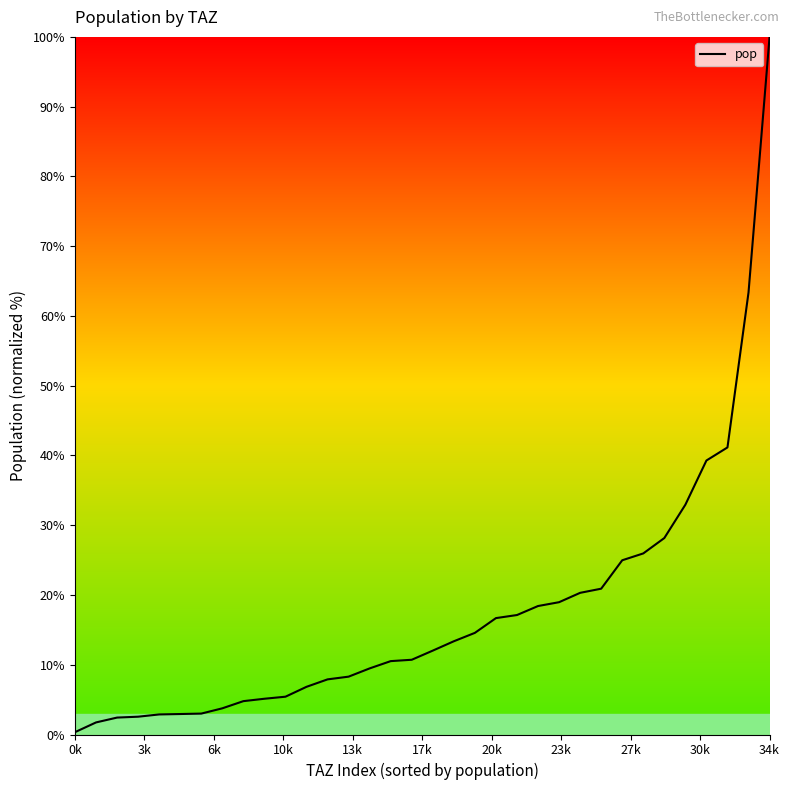

What is the greatest value displayed?

100.0